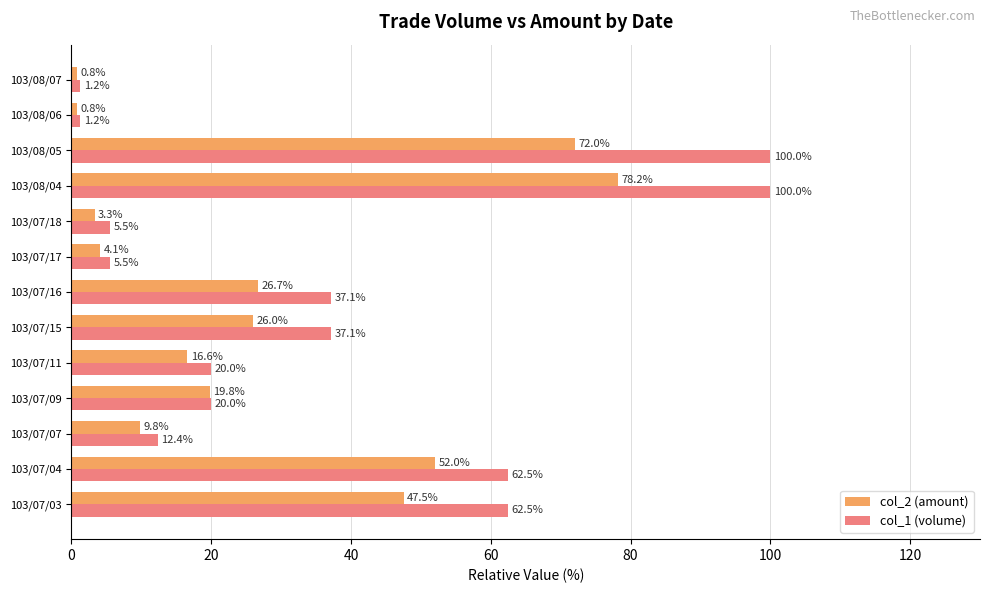

Rank the series by their average value, from lowest to highest.

col_2 (amount), col_1 (volume)